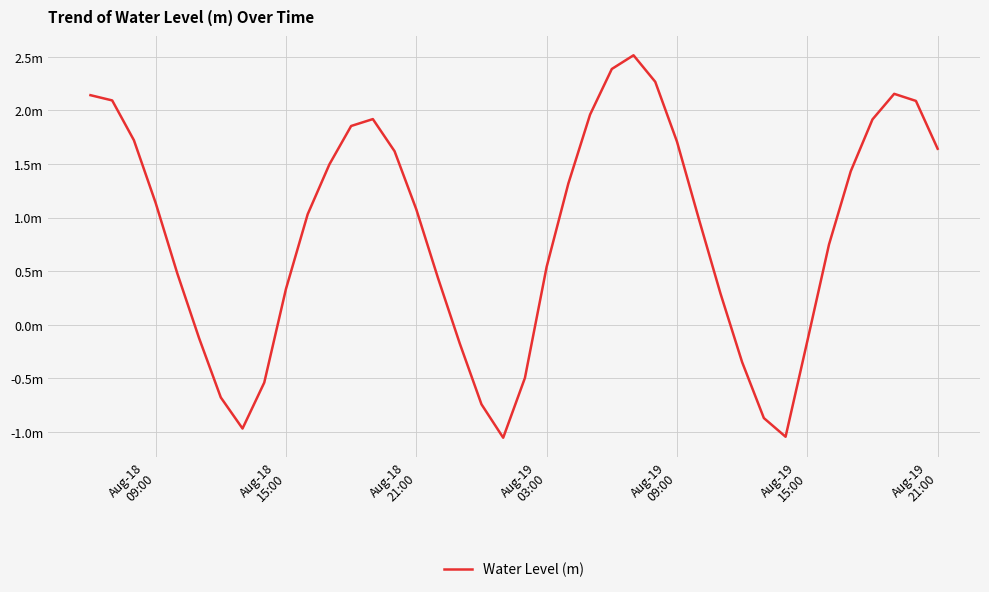

Does the chart display data point markers on the line(s)?

No